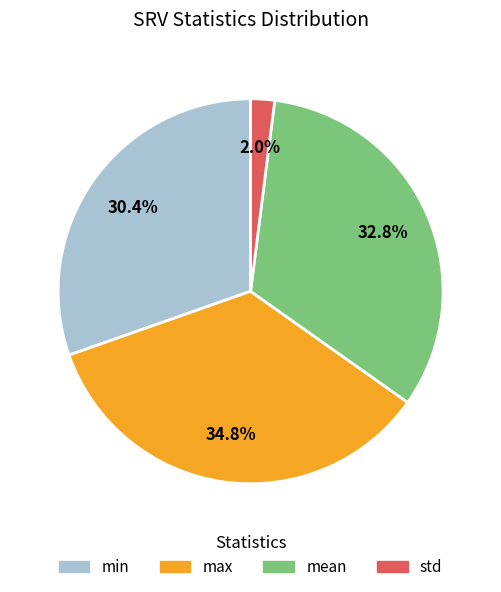

Rank the categories by value from highest to lowest.

max, mean, min, std